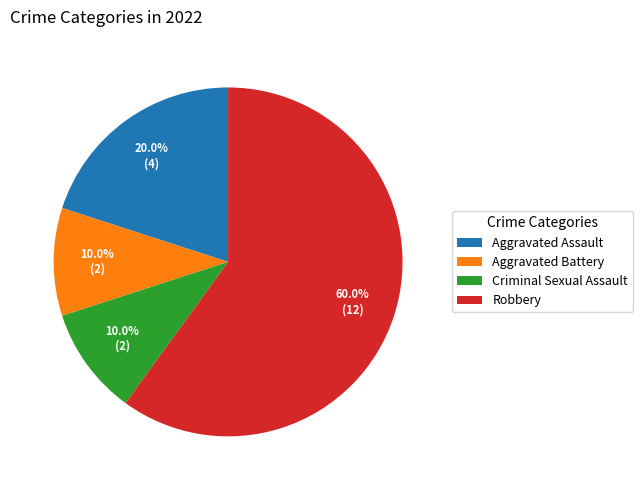

Is it true that Robbery is 70% of the pie?

False